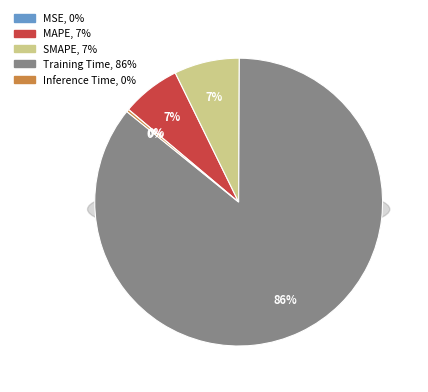

Between Training Time and Inference Time, which is larger?

Training Time